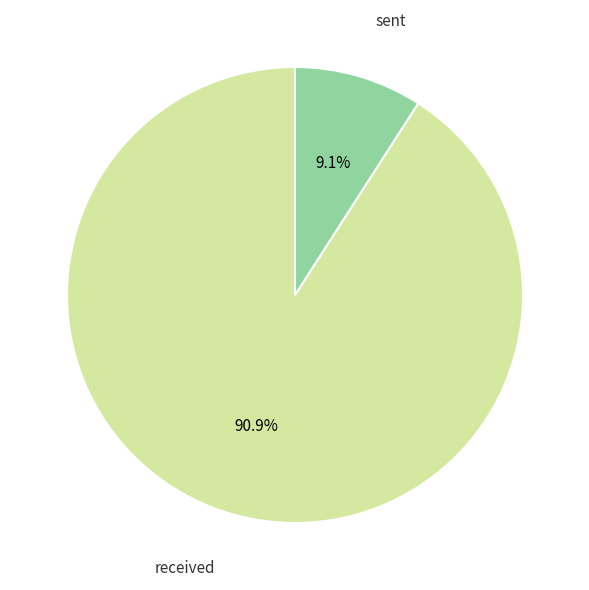

Is there any slice that represents more than half of the pie?

Yes